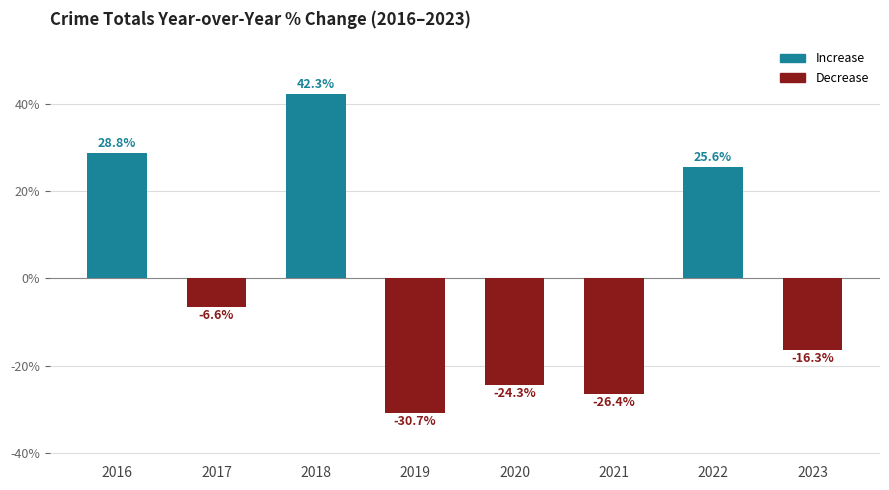

What is the value of the 6th bar from the left?

-26.4